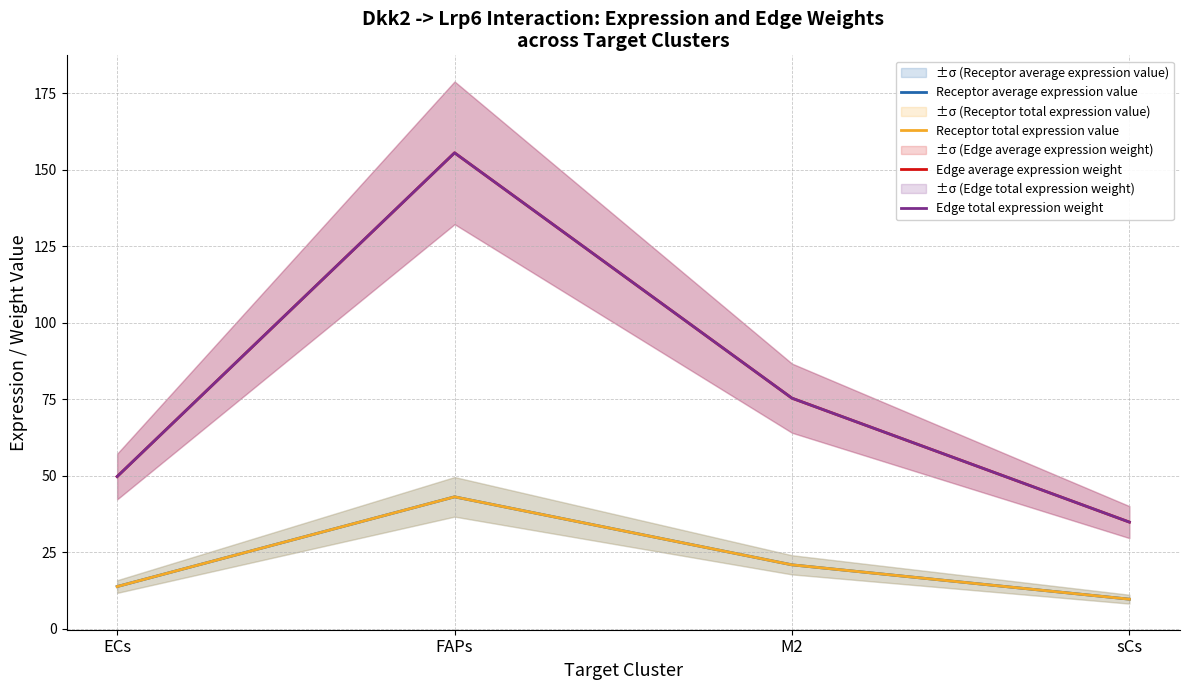

The Edge average expression weight series shows 49.7 at ECs. True or false?

True